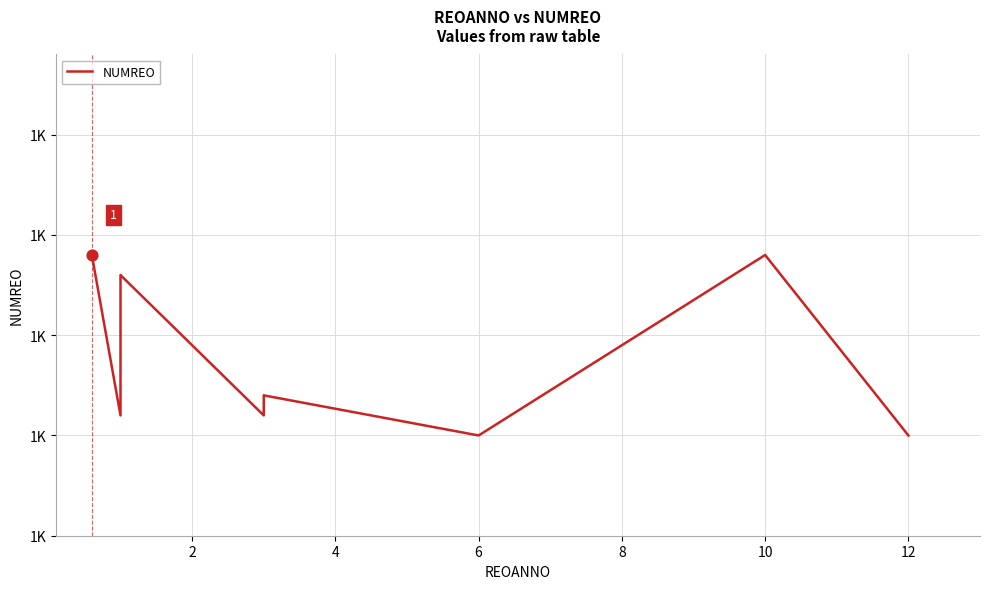

Which has a higher value, 2 or 6?

6